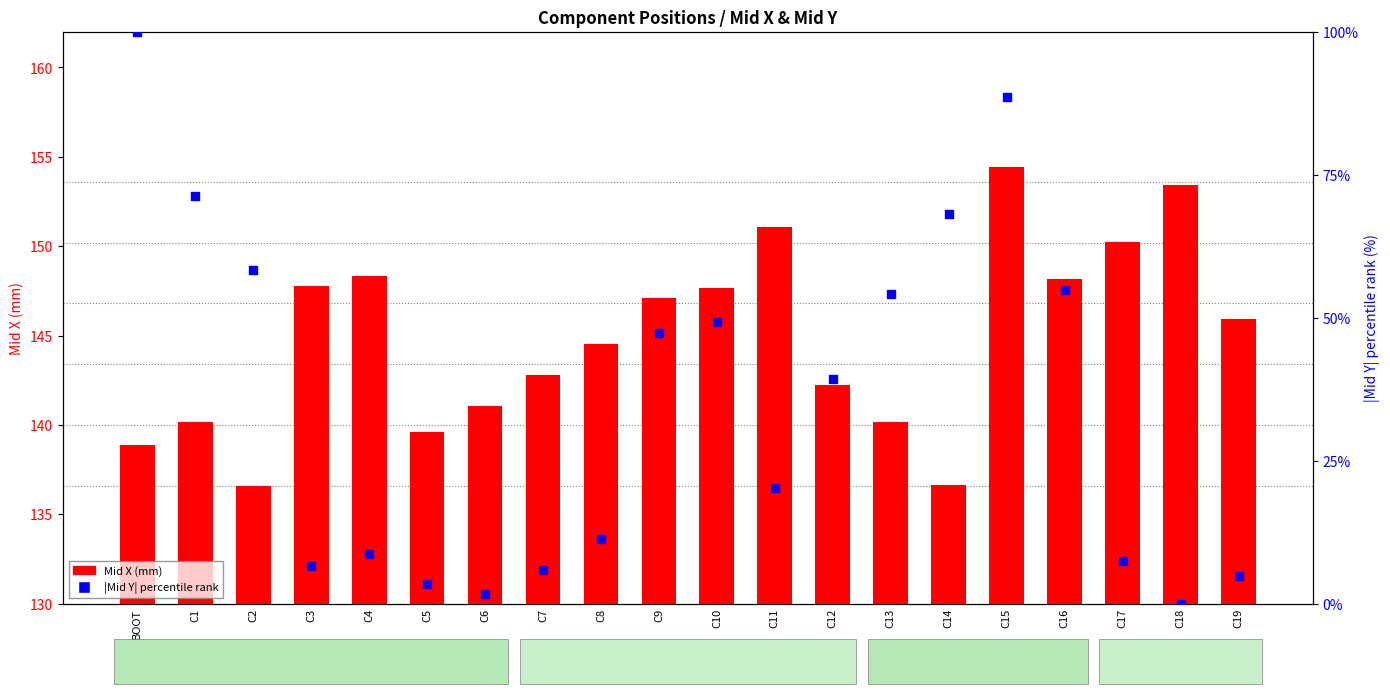

Which series reaches the maximum Y coordinate?

Mid X (mm)